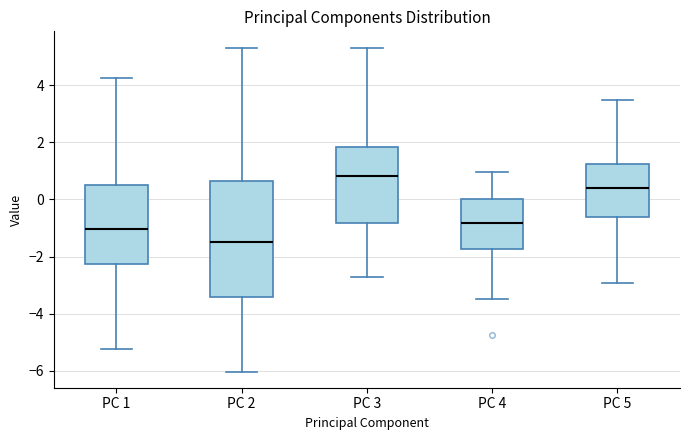

Comparing the boxes themselves (not the whiskers), which one is the tallest?

PC 2